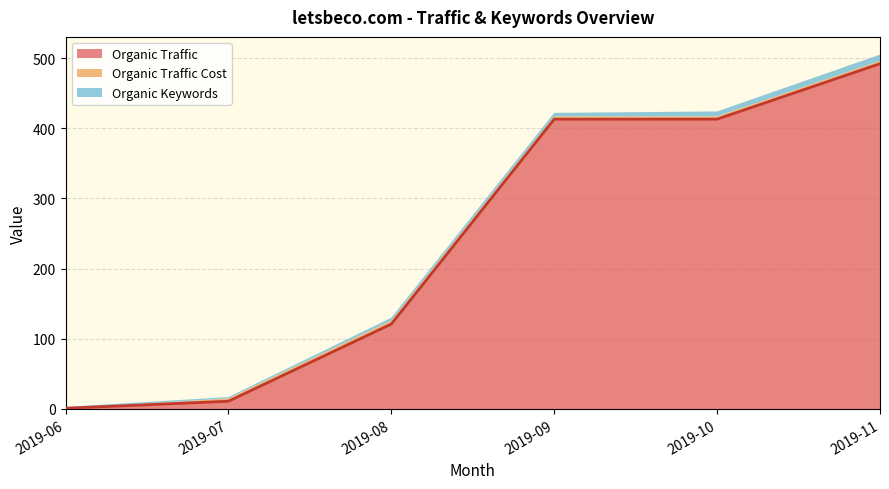

What is the maximum value shown in the chart?

492